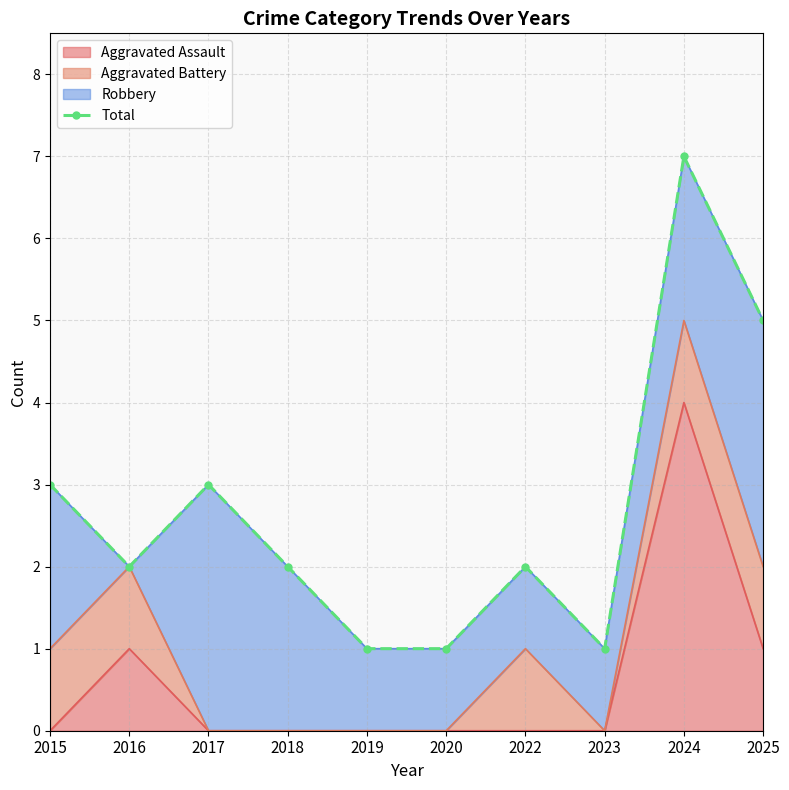

Which label corresponds to the smallest value in the chart?

2019